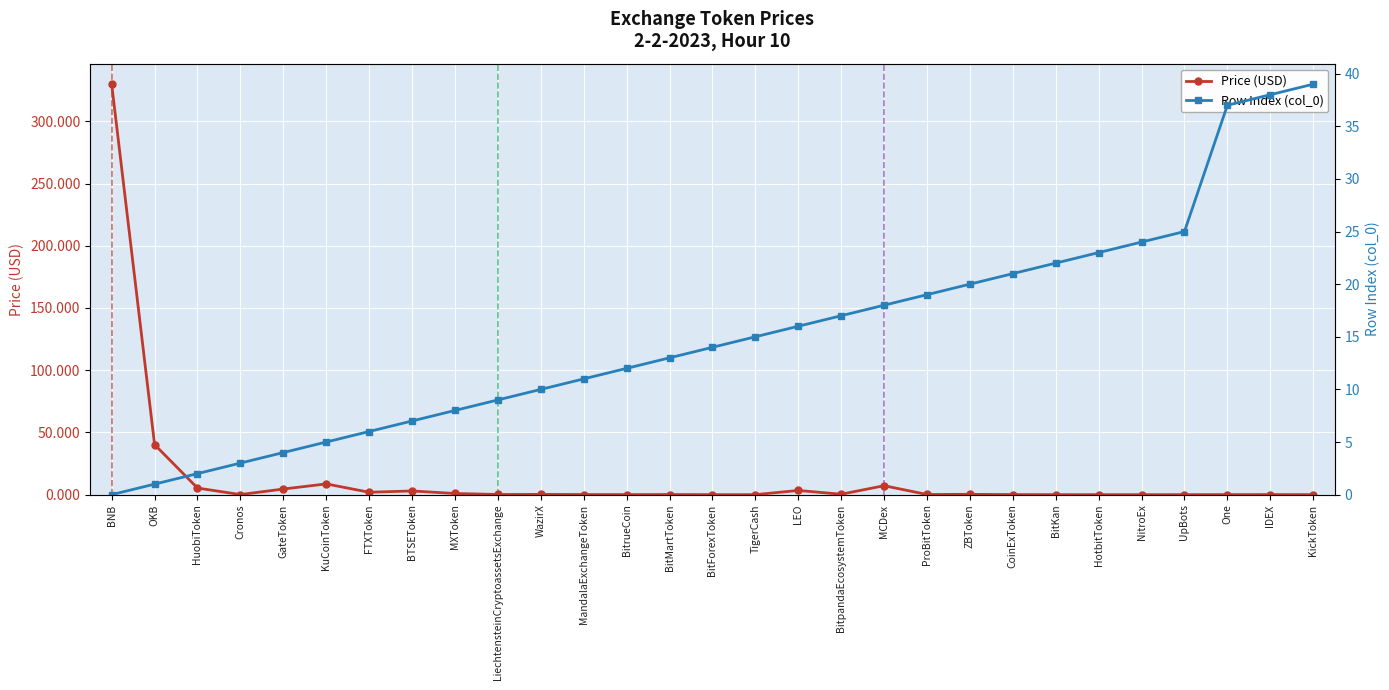

What is the sum of all Price (USD) values?

406.4